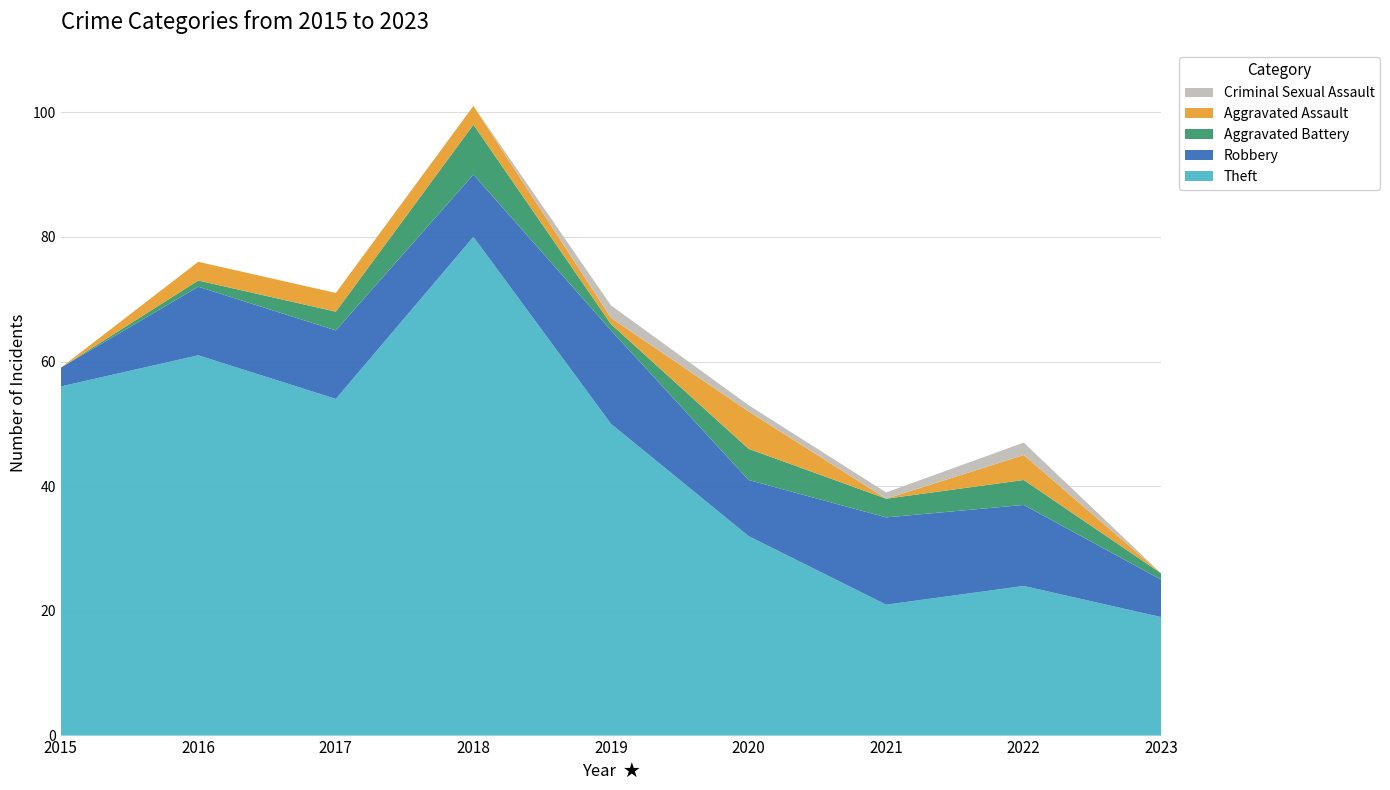

Reading left to right, transcribe all the data shown in this chart.

Theft: 56	61	54	80	50	32	21	24	19
Robbery: 3	11	11	10	15	9	14	13	6
Aggravated Battery: 0	1	3	8	1	5	3	4	1
Aggravated Assault: 0	3	3	3	1	6	0	4	0
Criminal Sexual Assault: 0	0	0	0	2	1	1	2	0